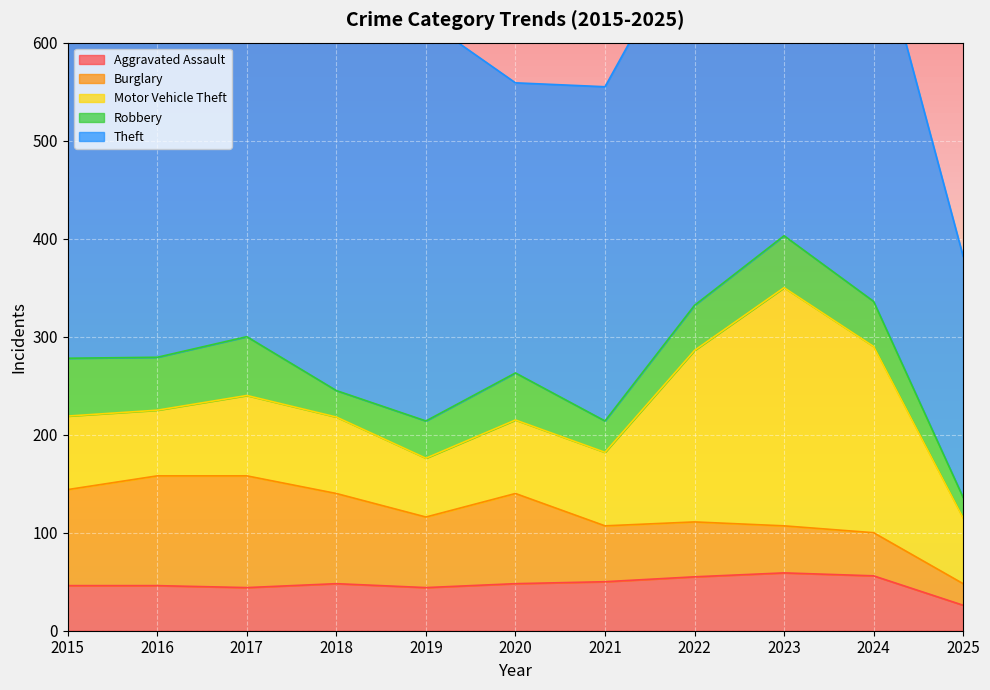

List the labels in order of Motor Vehicle Theft value, smallest first.

2019, 2016, 2025, 2015, 2020, 2021, 2018, 2017, 2022, 2024, 2023